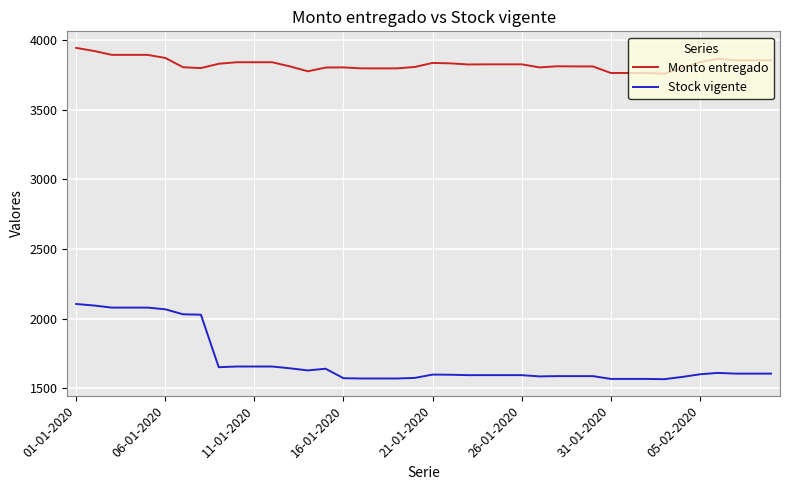

What is the average value of the Monto entregado series?

3828